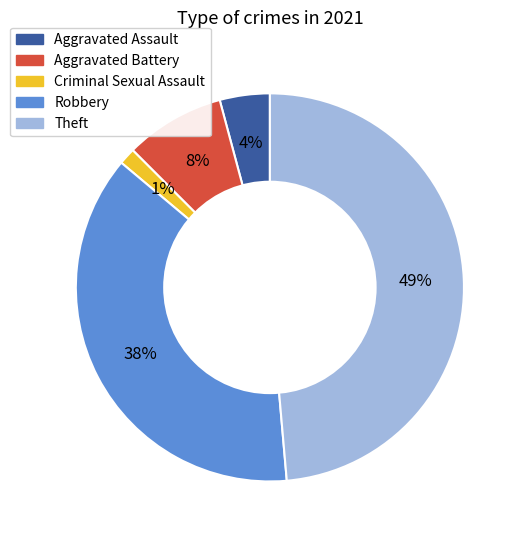

Which slice is the smallest?

Criminal Sexual Assault